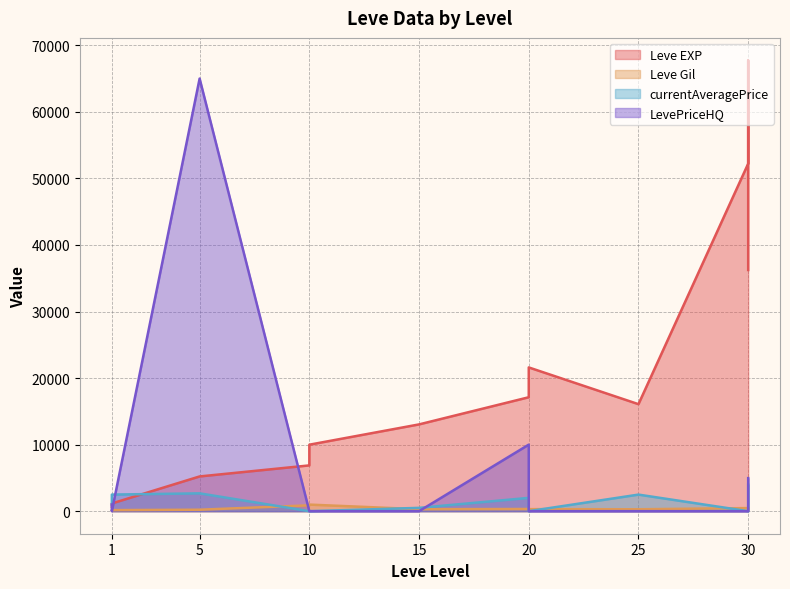

Is it true that LevePriceHQ equals 65004.5 at 5?

True